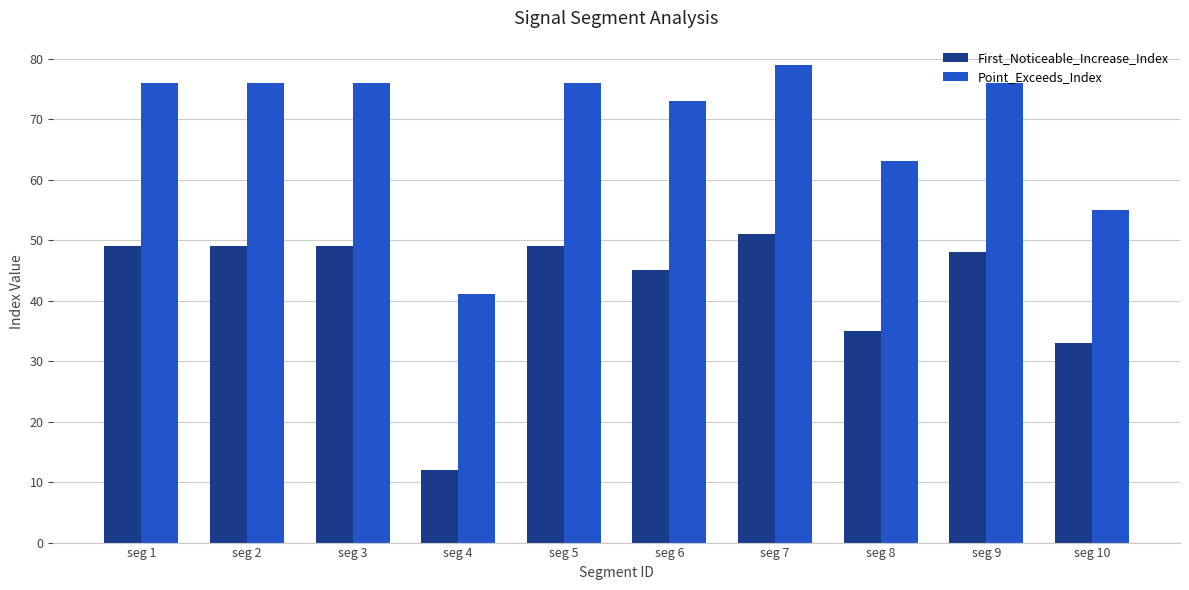

At which label is Point_Exceeds_Index closest to 60?

seg 8